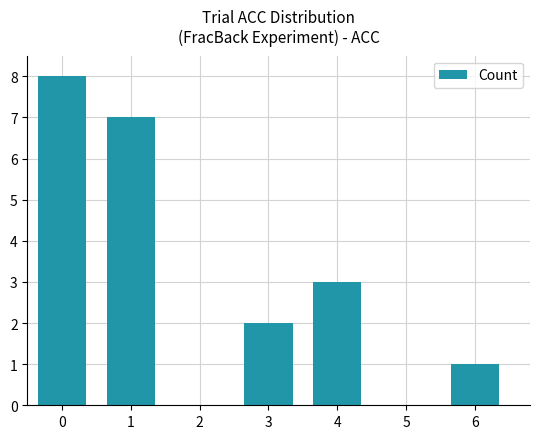

What is the minimum value shown in the chart?

1